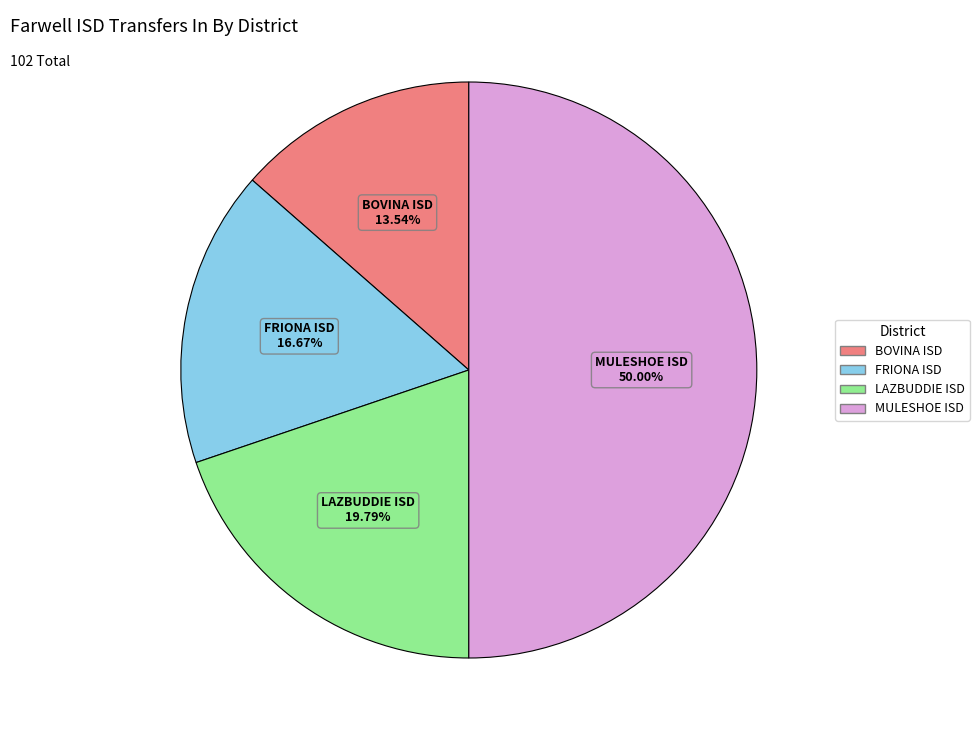

Is it true that MULESHOE ISD is 61% of the pie?

False